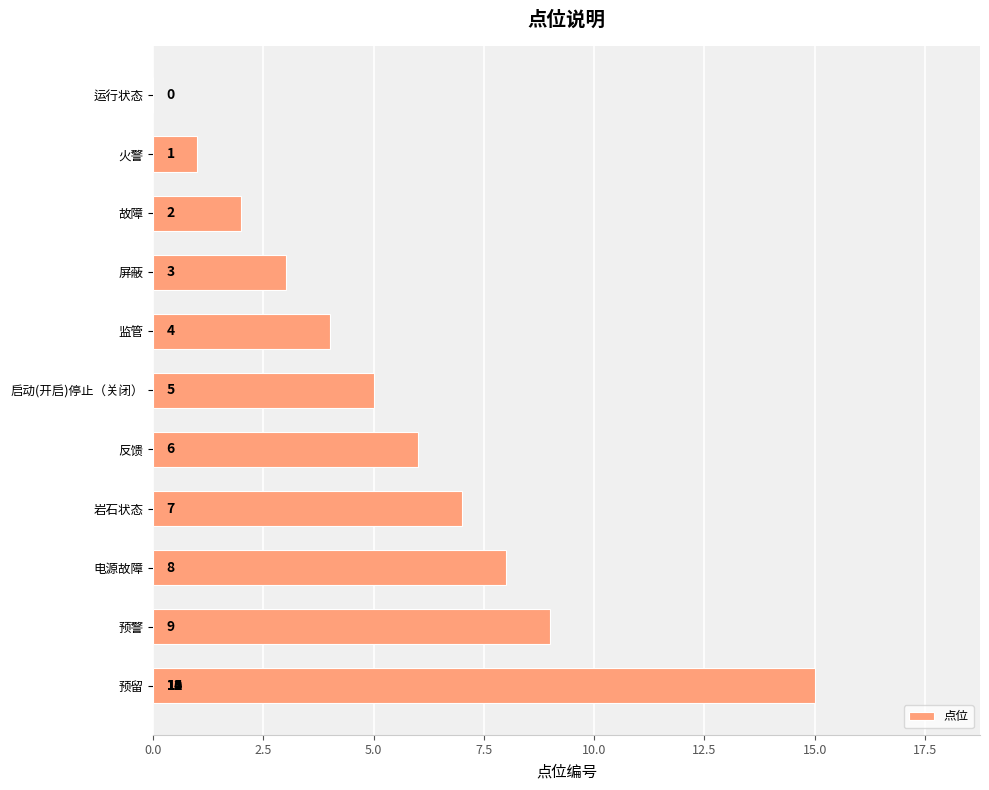

What is the difference between the maximum and minimum values?

15